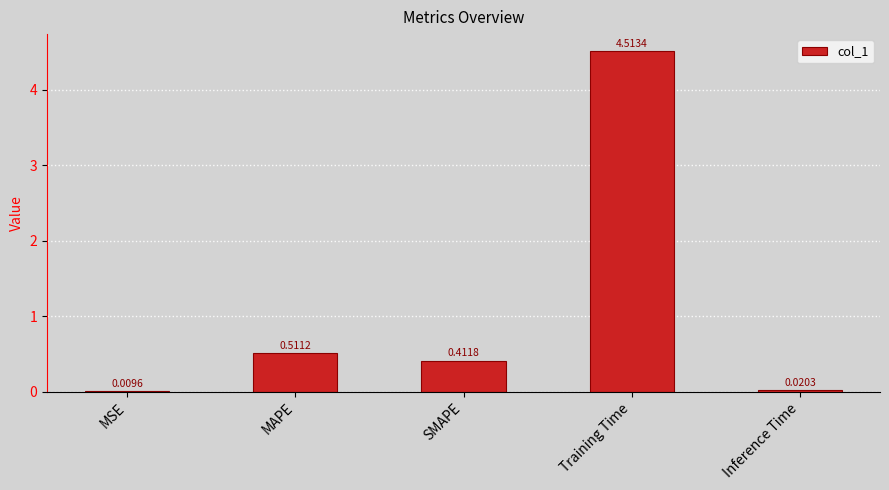

True or false: the data shows 1.6 at Training Time.

False